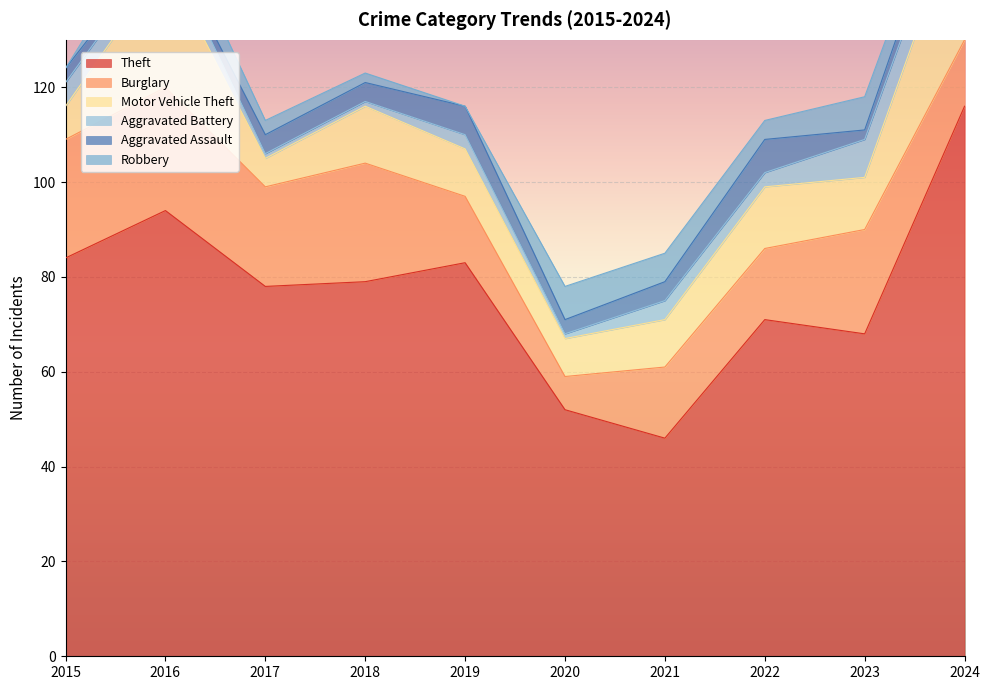

Where does the Burglary series first go above 21?

2015